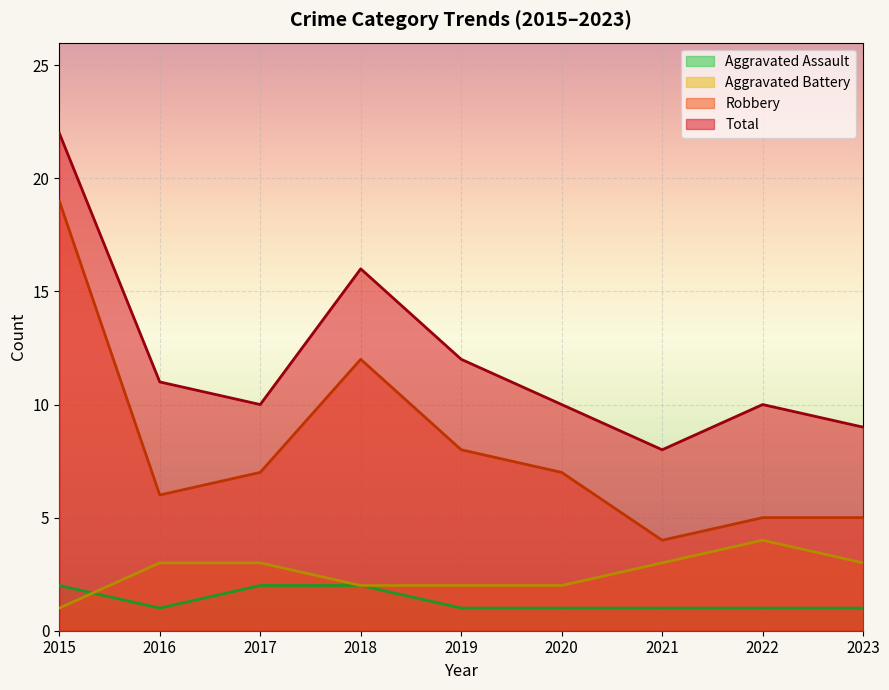

Where is the first local minimum for Total?

2017